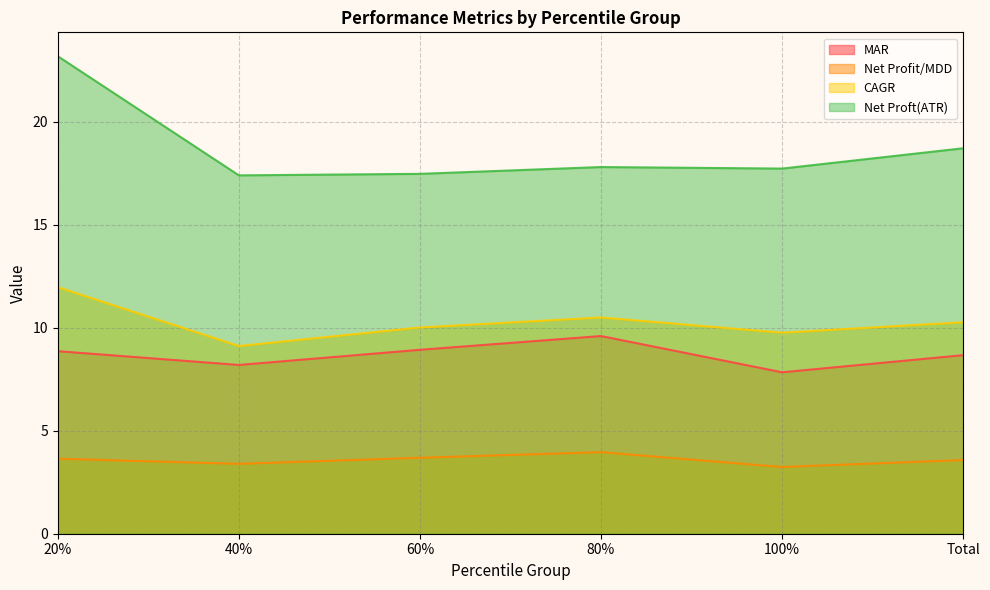

What is the difference between the second highest and second lowest values in the Net Profit/MDD series?

0.3